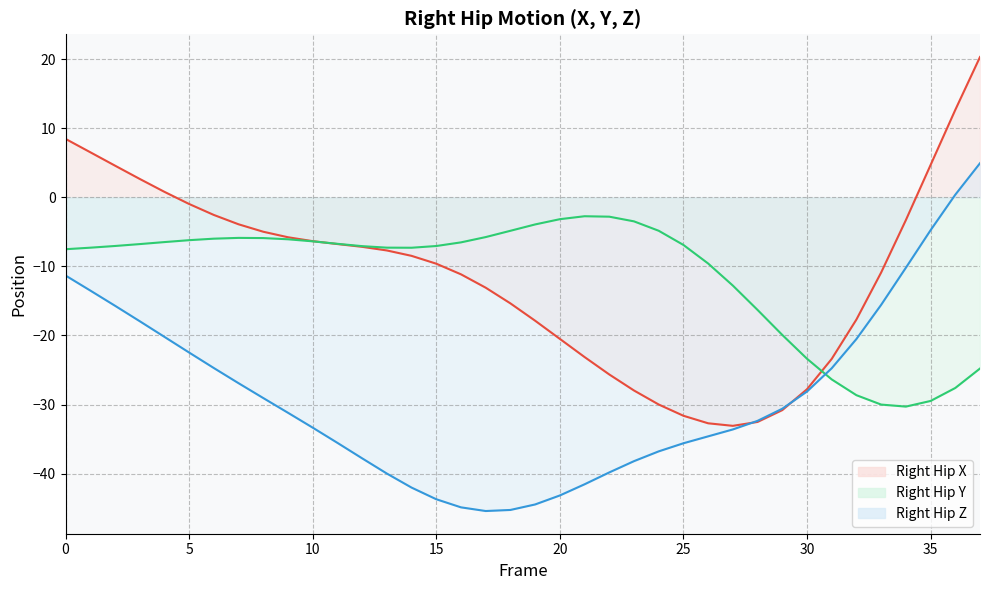

True or false: Right_Hip_X and Right_Hip_Z cross at least once.

True